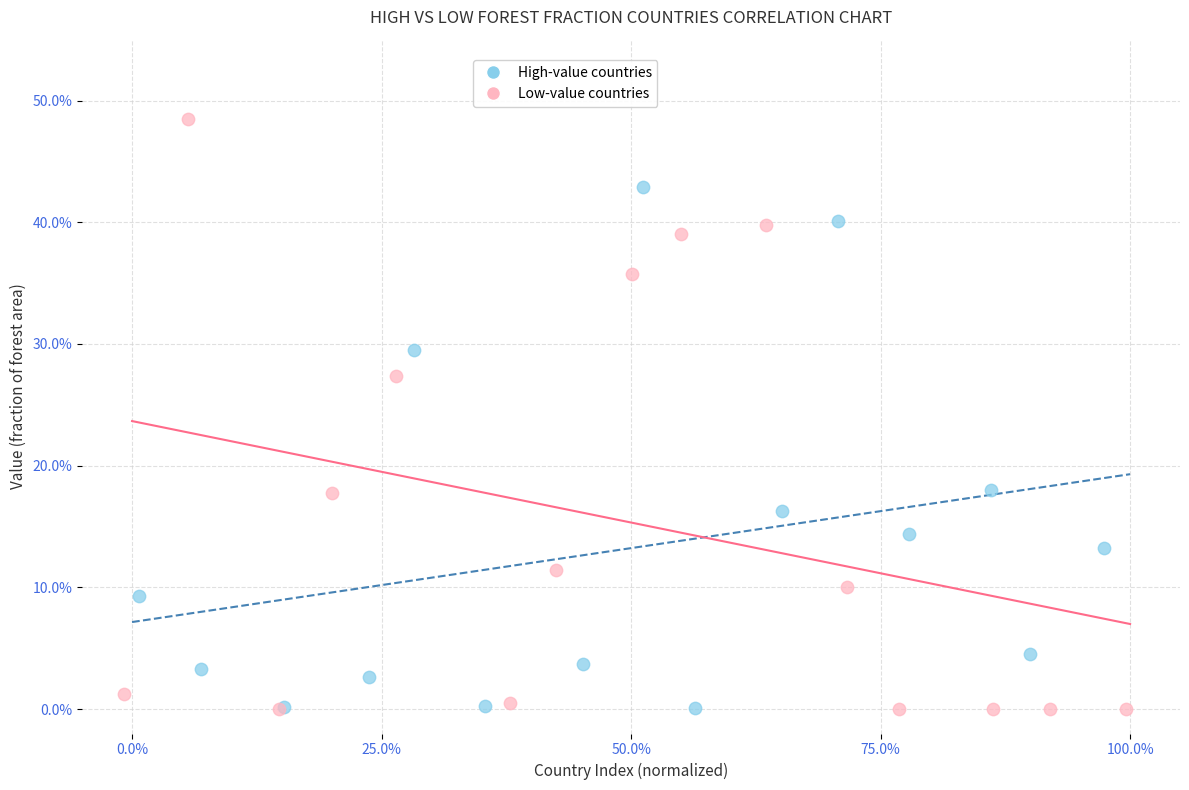

What are all the series names shown in the legend?

High-value countries, Low-value countries